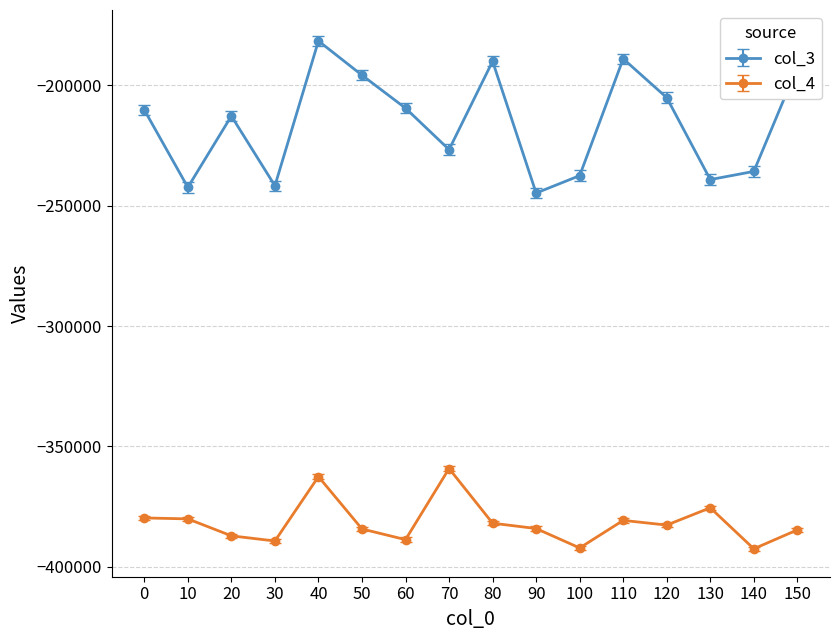

What is the total value across all series at 130?

-614638